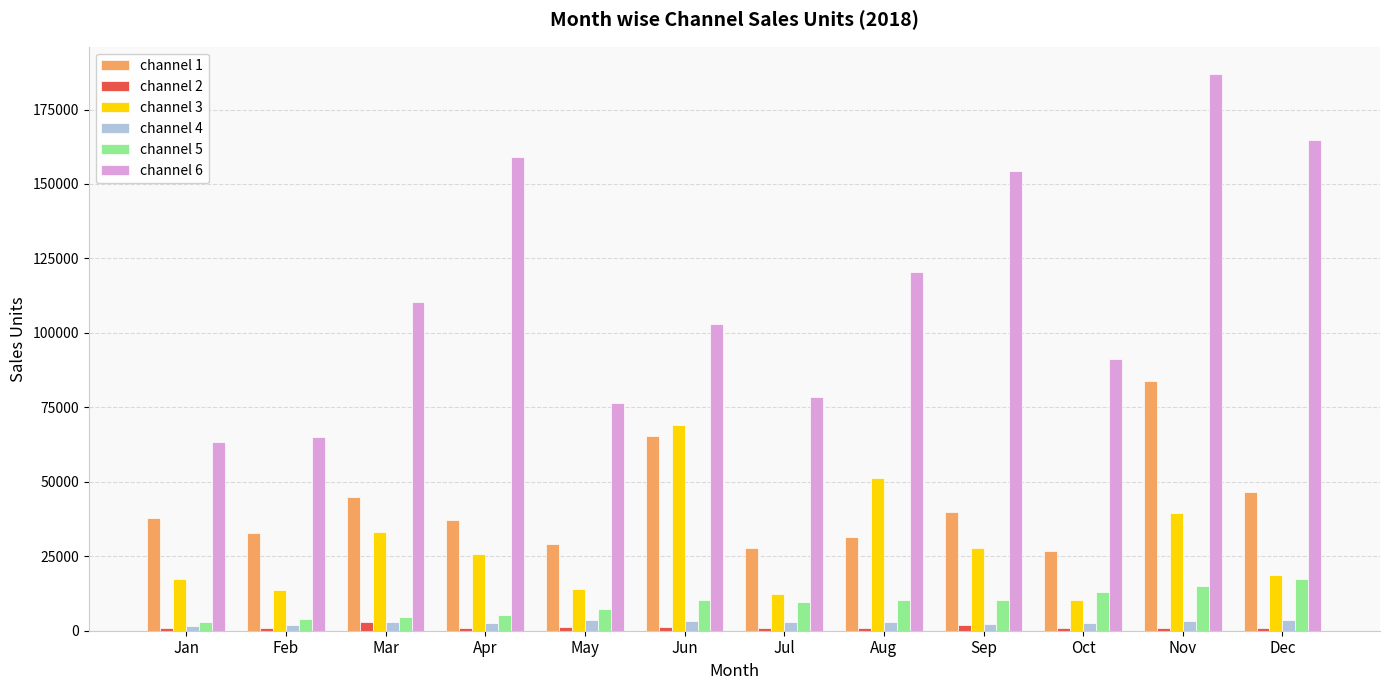

Is it true that channel 1 equals 76851 at Mar?

False